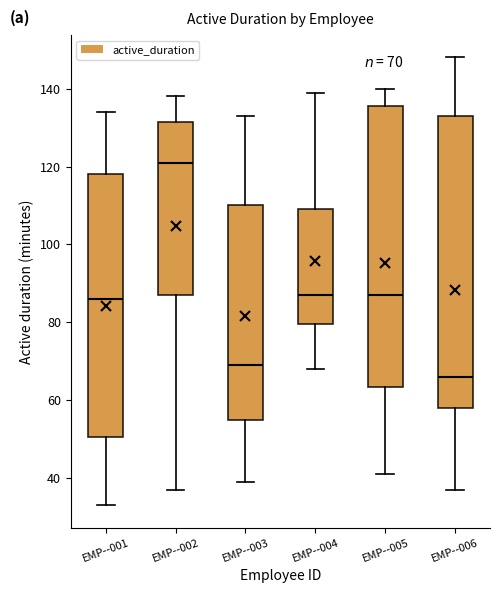

Comparing the boxes themselves (not the whiskers), which one is the tallest?

EMP--006